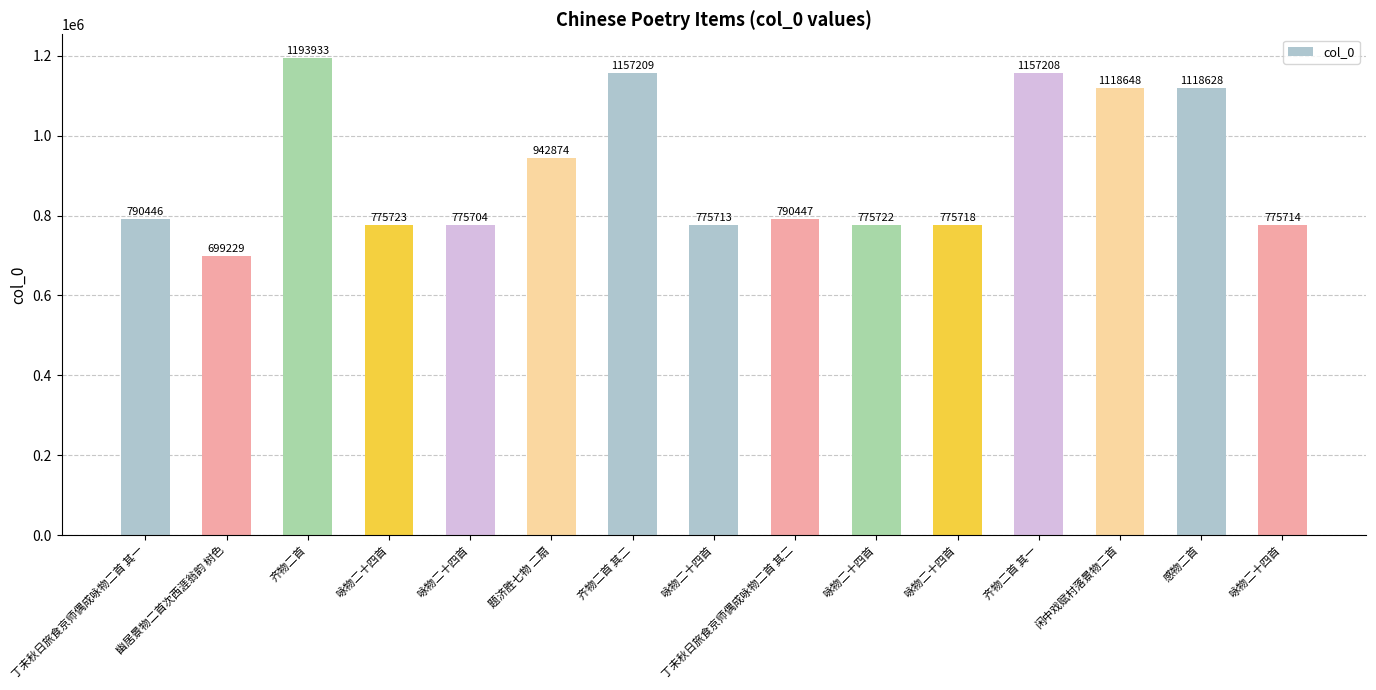

Where does the data first go above 790446?

齐物二首